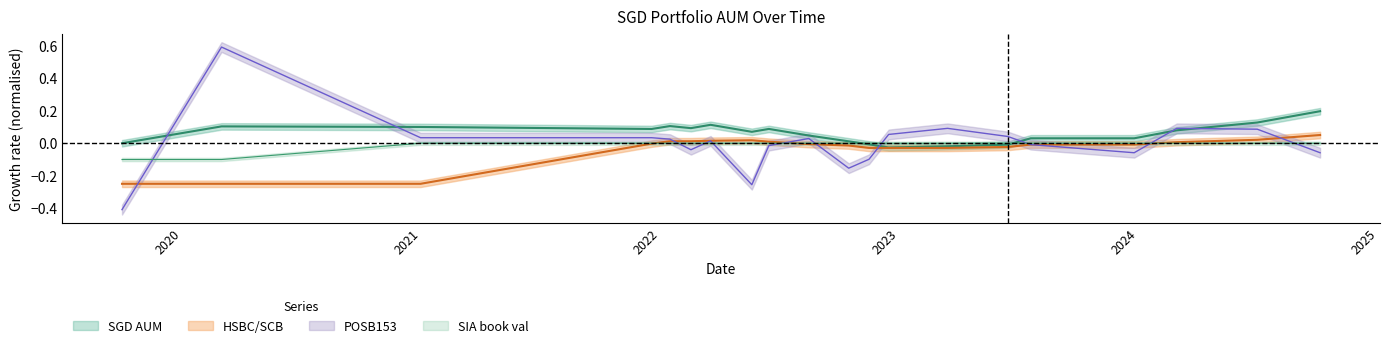

At how many categories does at least one series exceed 0?

18